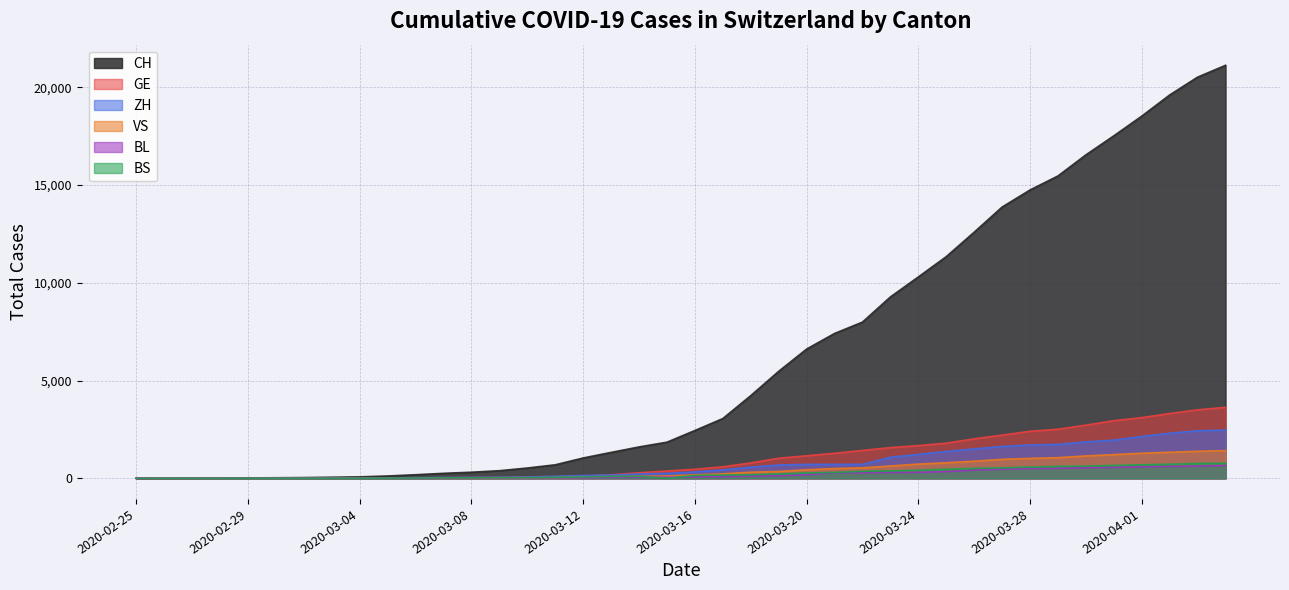

What position from the right is 2020-03-24?

12